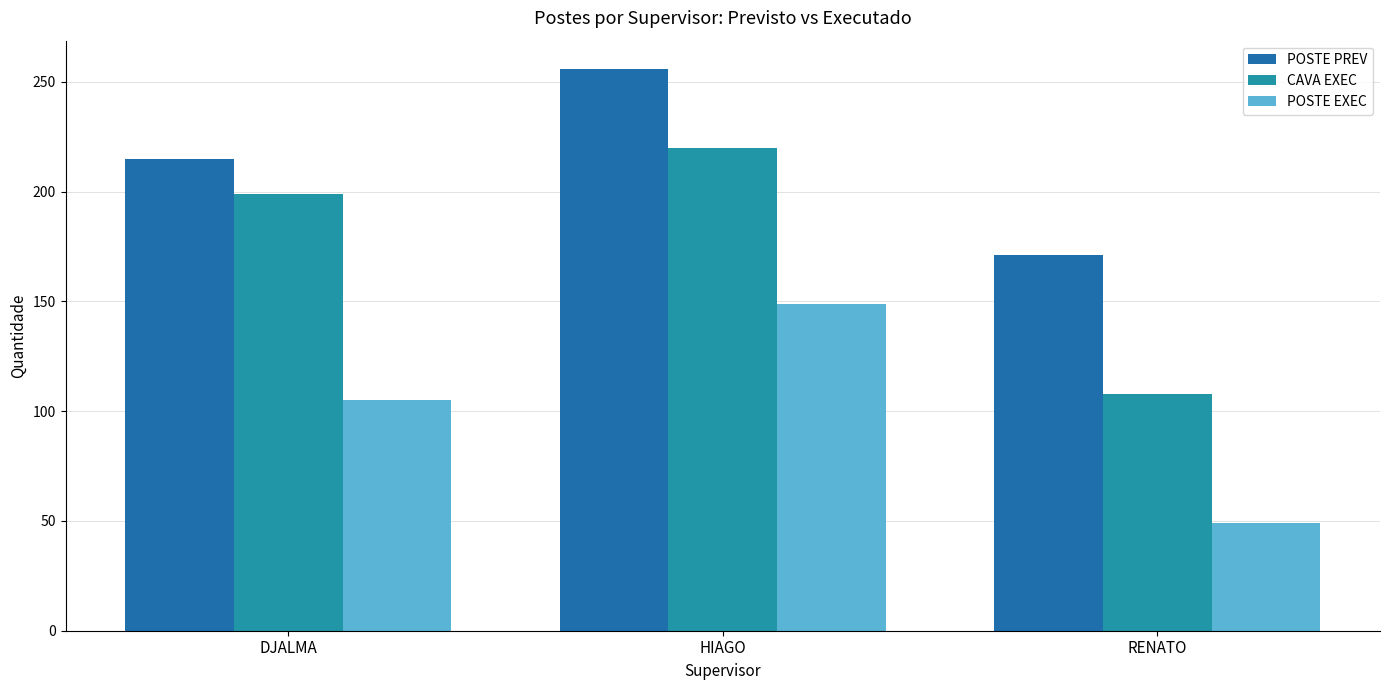

How many series are shown in this chart?

3